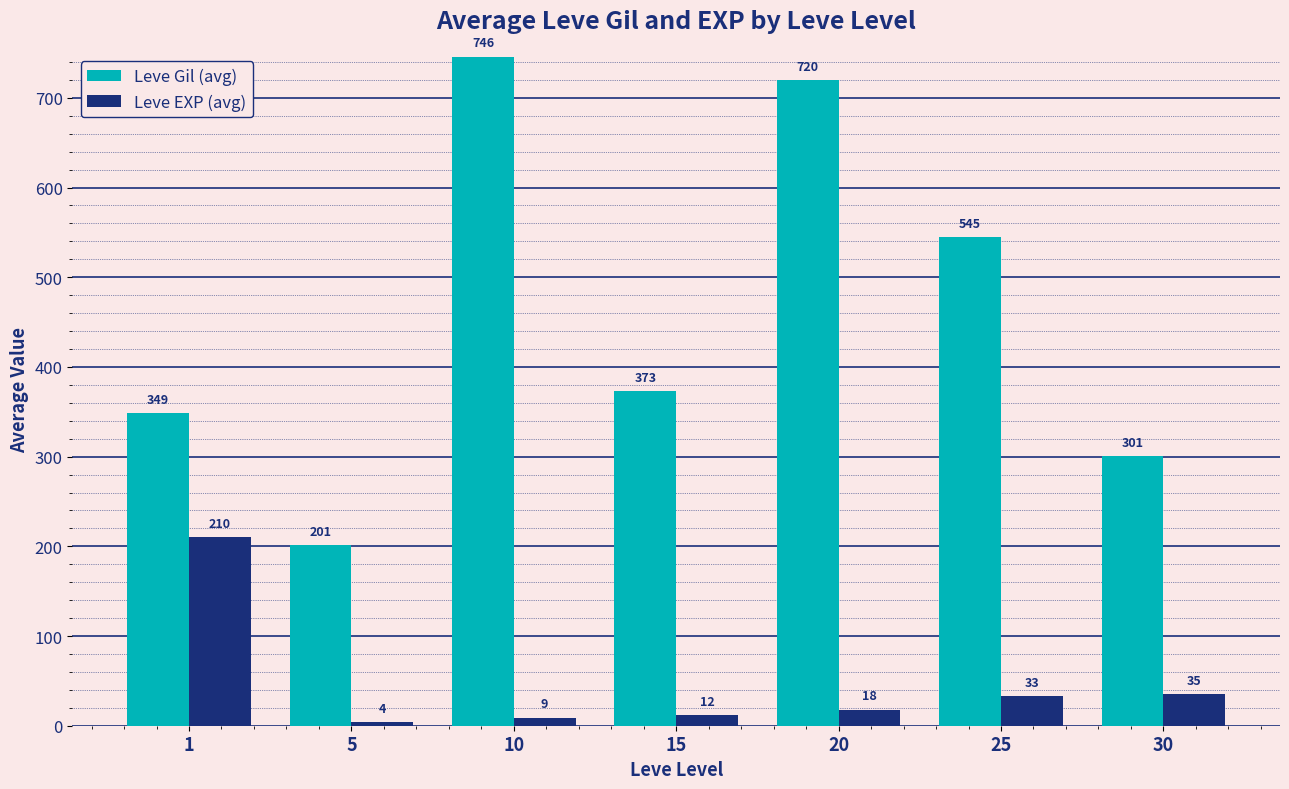

What is the highest value of the Leve EXP (avg) series?

210